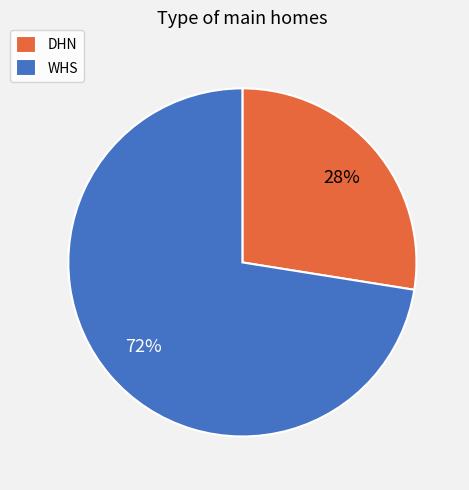

Which slice represents more than half of the pie?

WHS